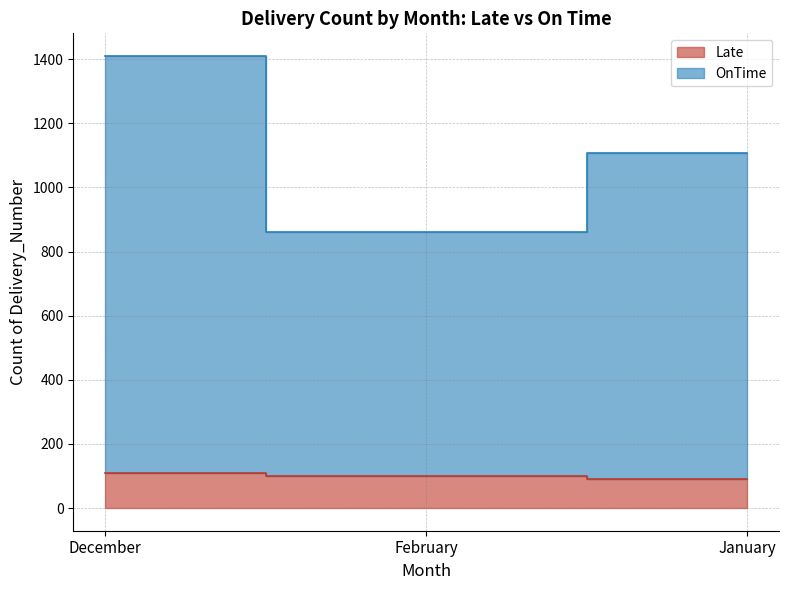

What are all the series names shown in the legend?

Late, OnTime